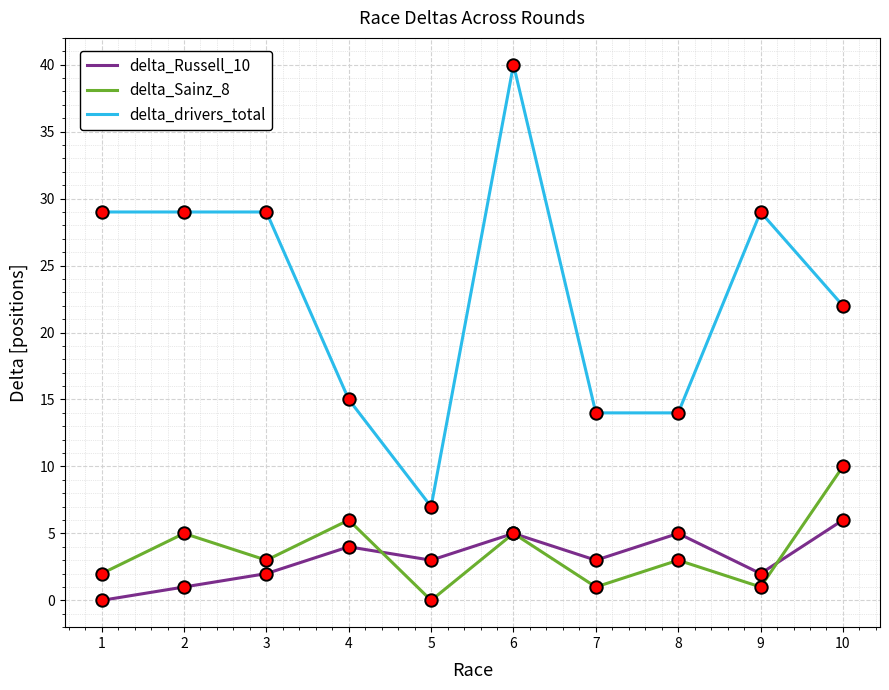

Which series has the largest range (max minus min)?

delta_drivers_total